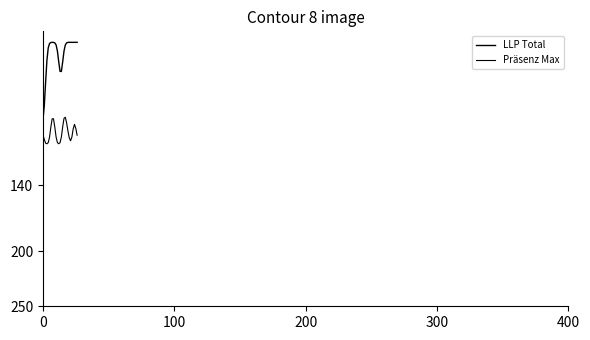

Does the chart have visible grid lines?

No